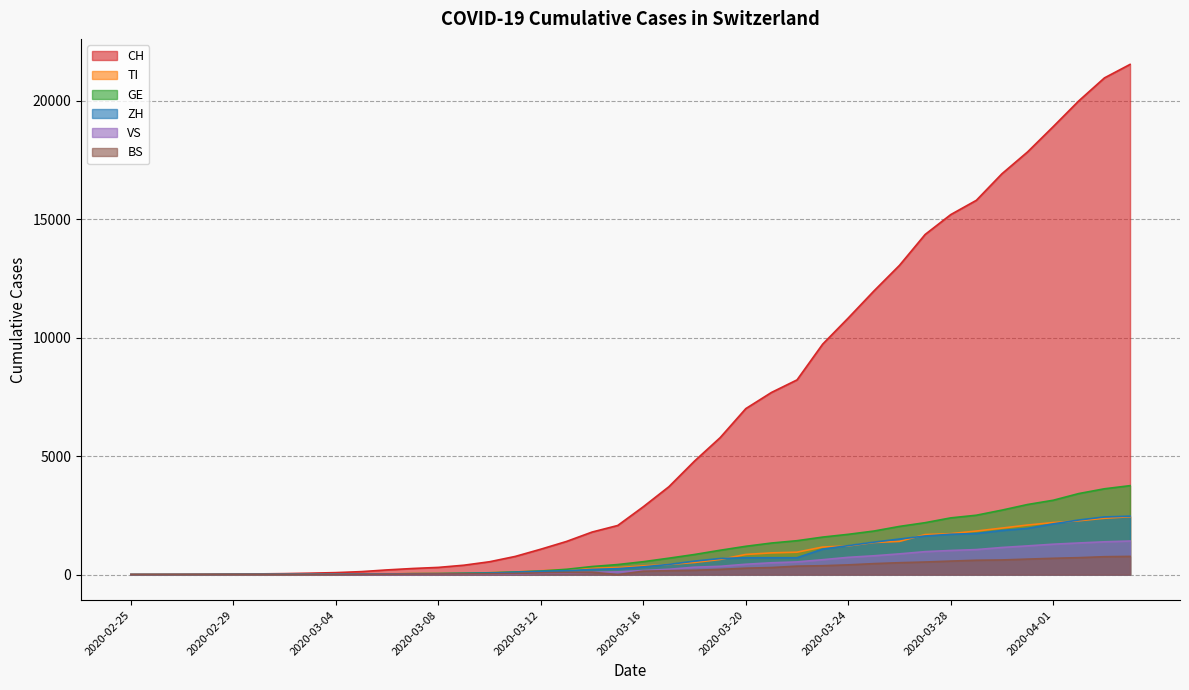

At which category does the chart reach its minimum across all series?

2020-02-25